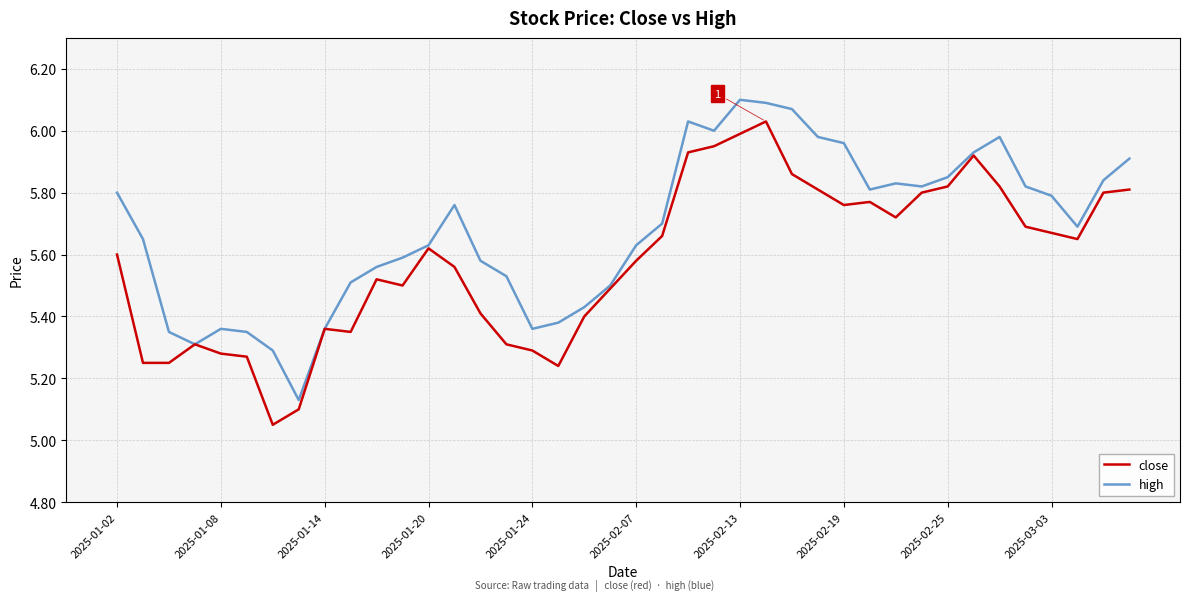

True or false: close has more than 0 interior local peaks.

True